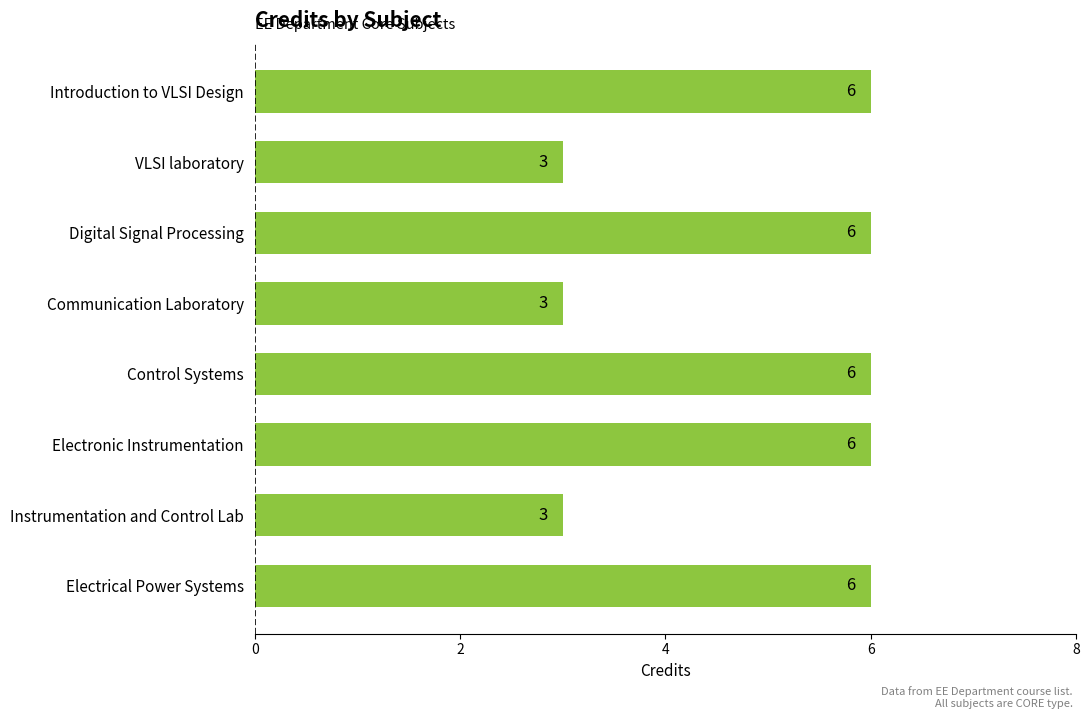

How many data points does each series have?

8